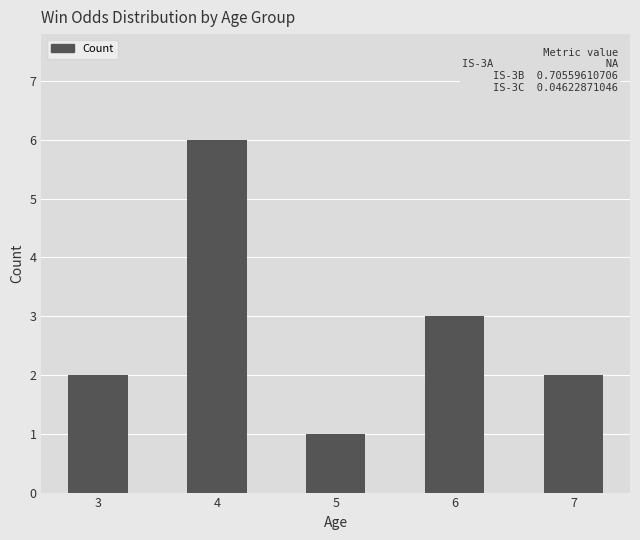

Between 6 and 7, which is larger?

6